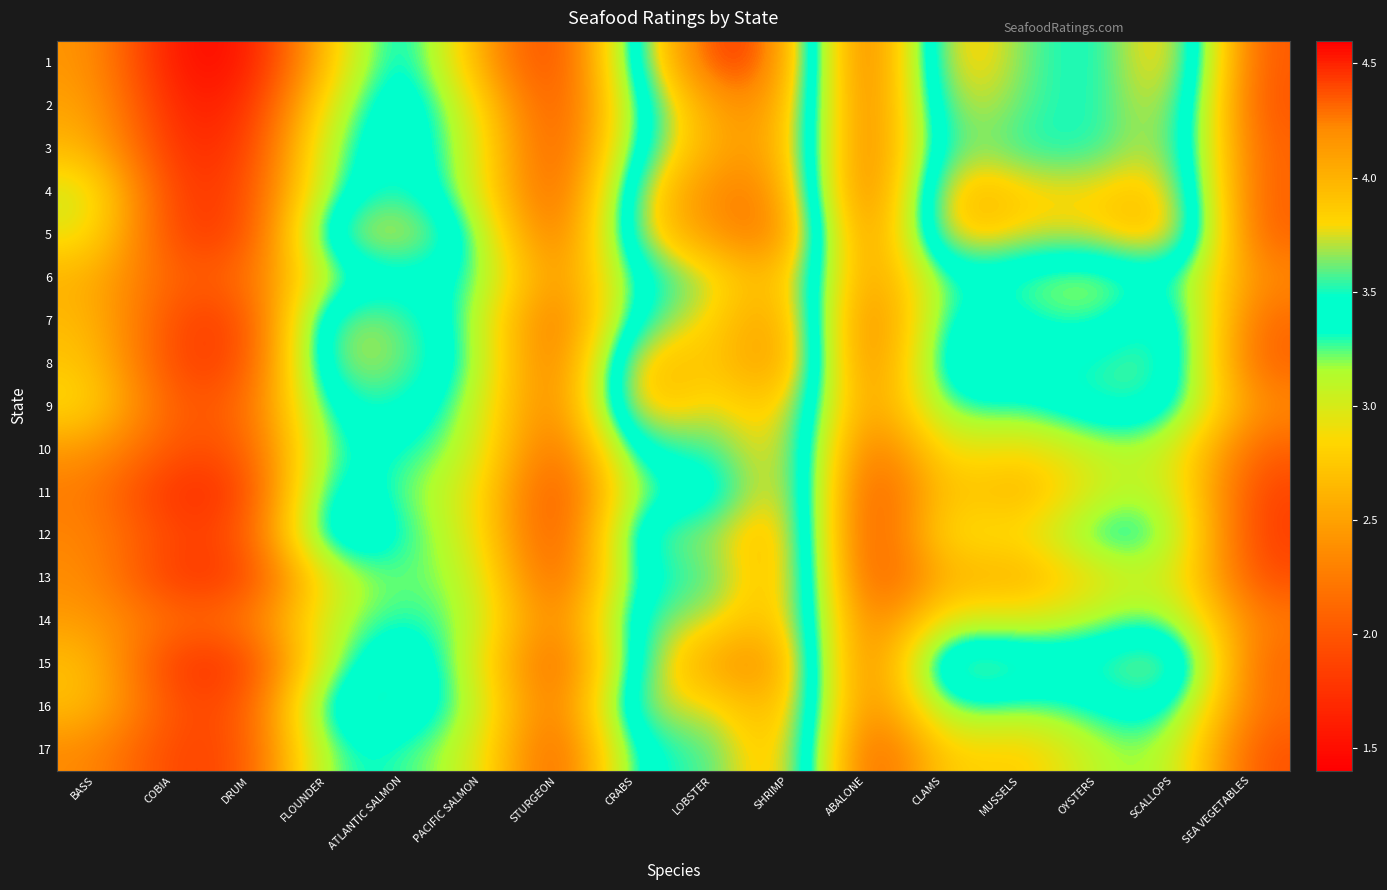

What is the spread (max minus min) of values at LOBSTER?

1.3